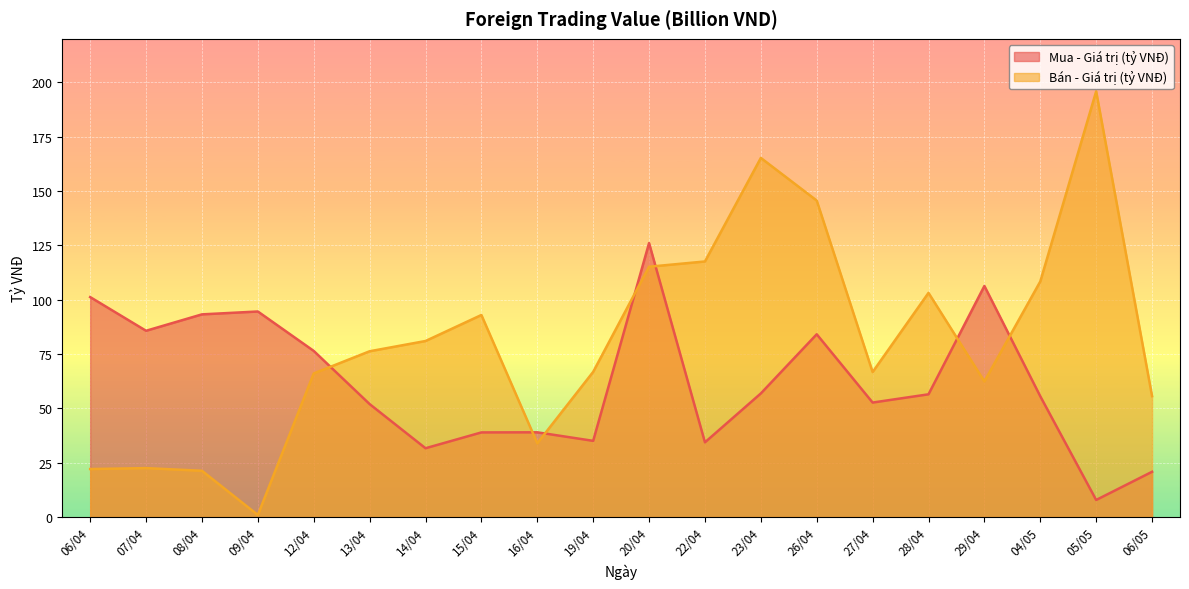

Read the Bán - Giá trị (tỷ VNĐ) value at 07/04.

22.5